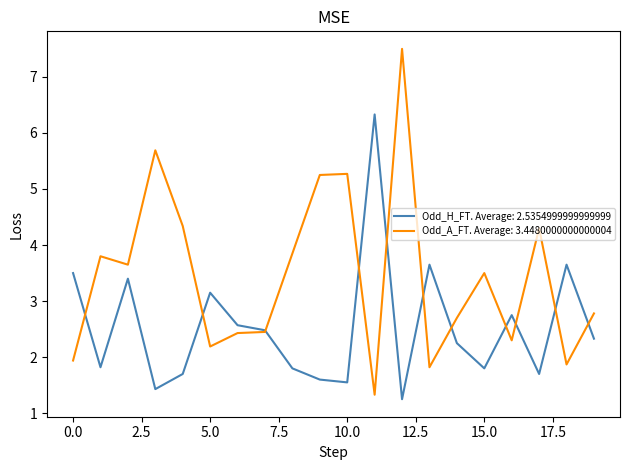

Which series has the largest total across all categories?

Odd_A_FT. Average: 3.4480000000000004